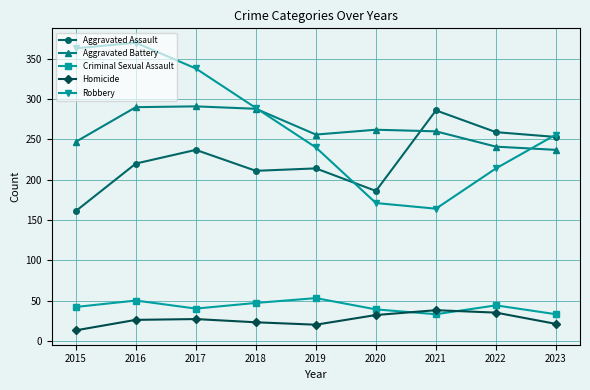

What is the value of the Aggravated Battery point at the 6th from the left?

262